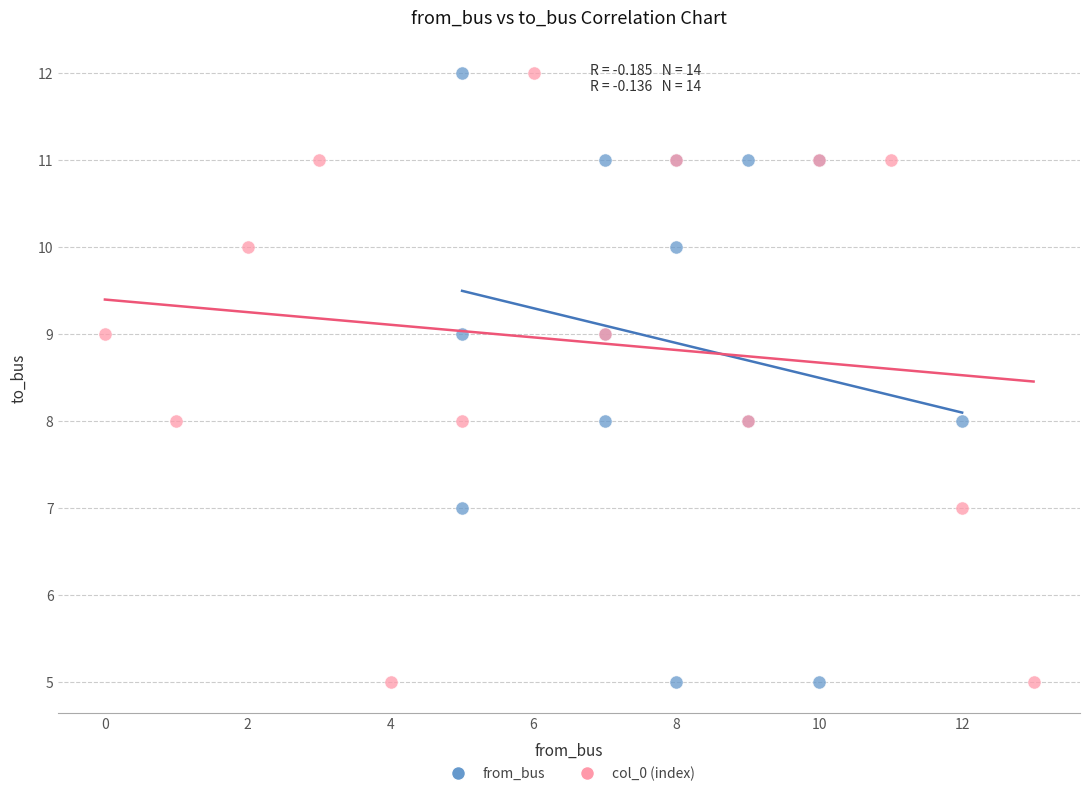

What are all the series names shown in the legend?

from_bus, col_0 (index)